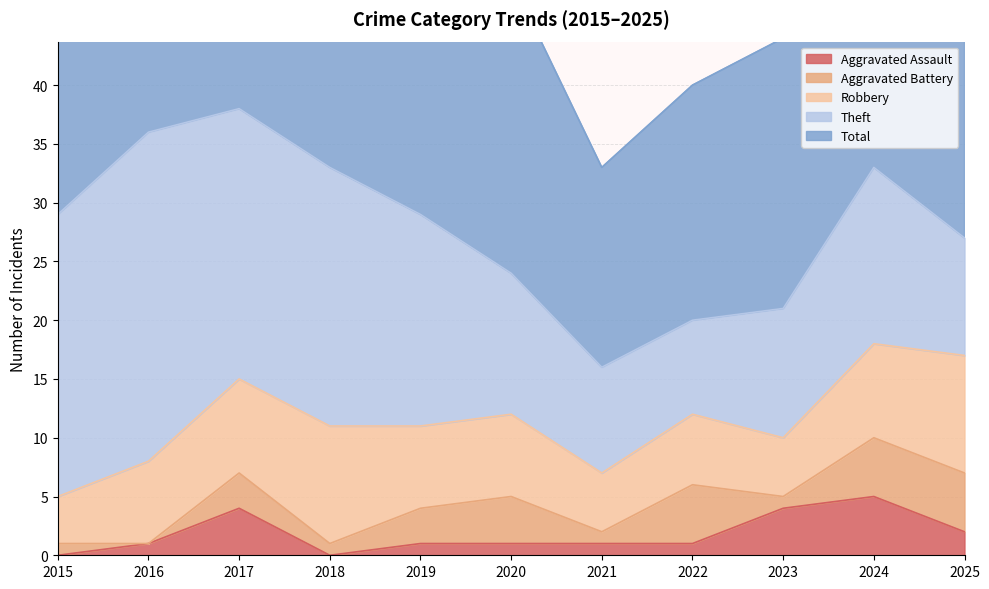

Does the chart have visible grid lines?

Yes